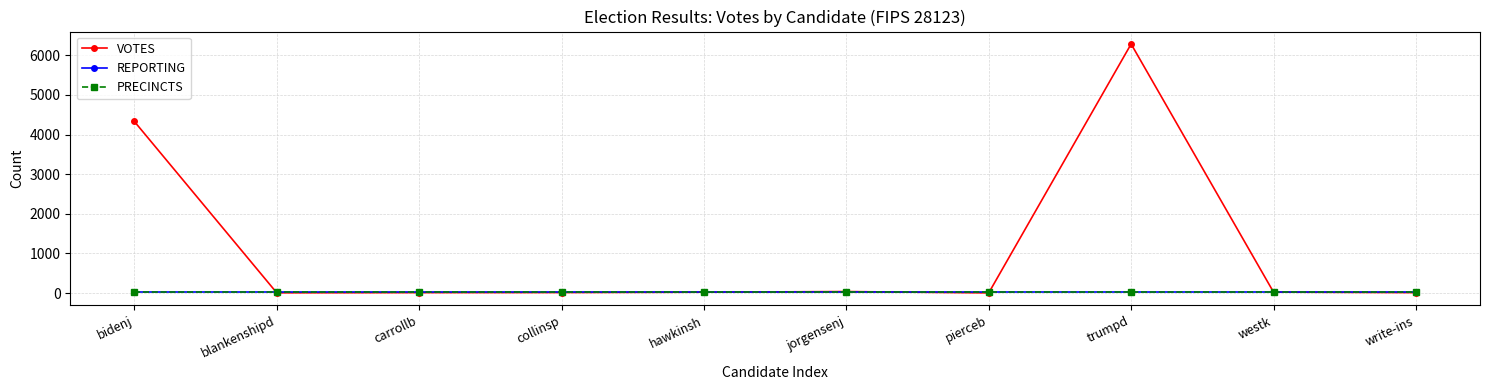

True or false: REPORTING and PRECINCTS cross at least once.

False